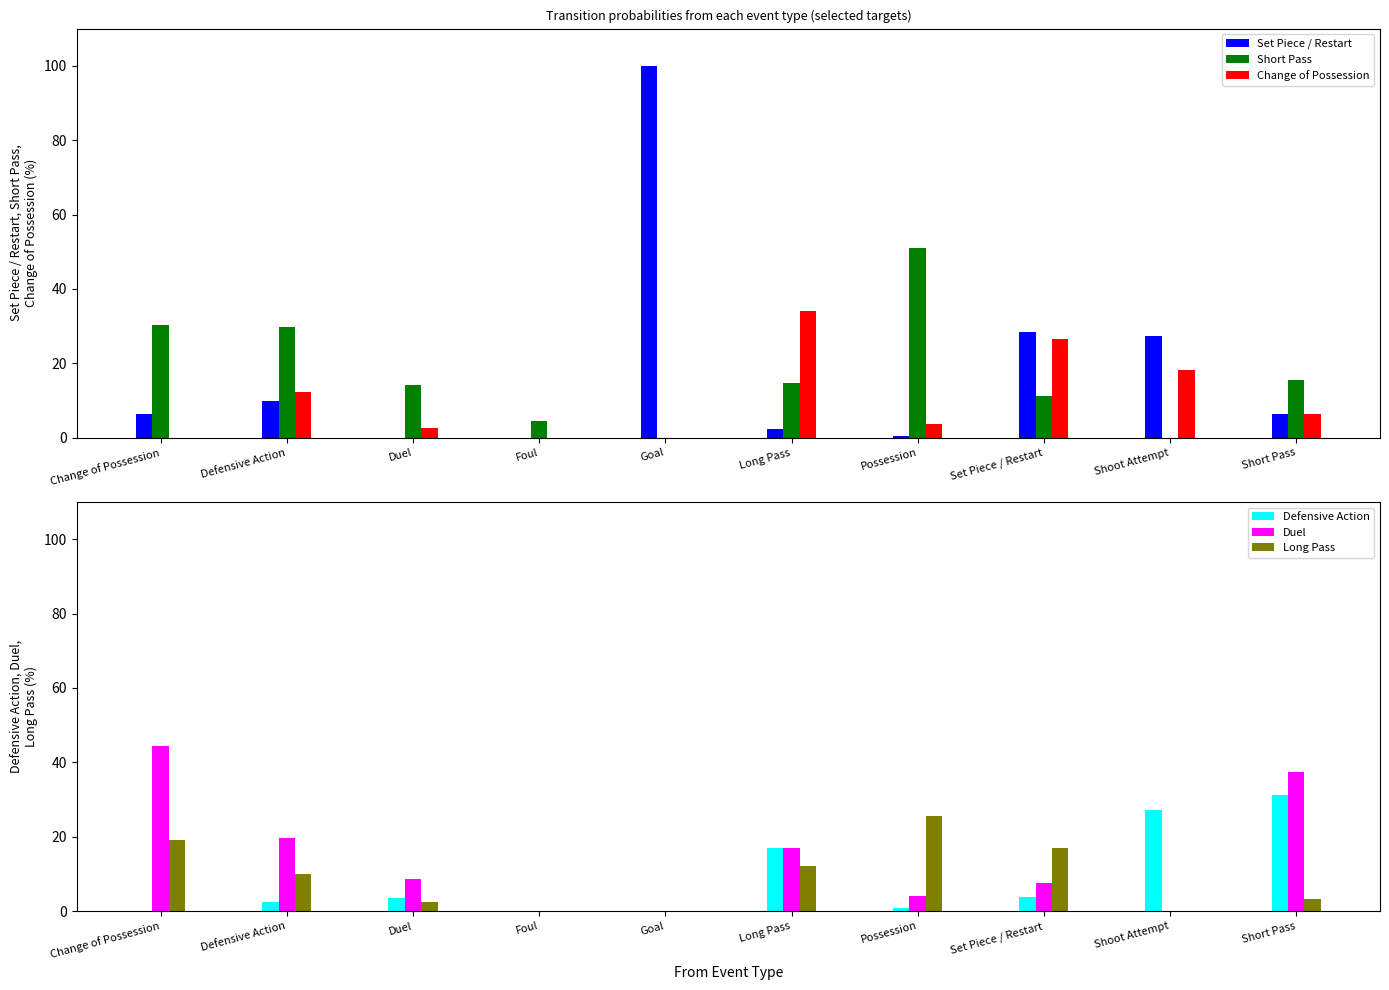

What is the sum of all Defensive Action values?

86.2